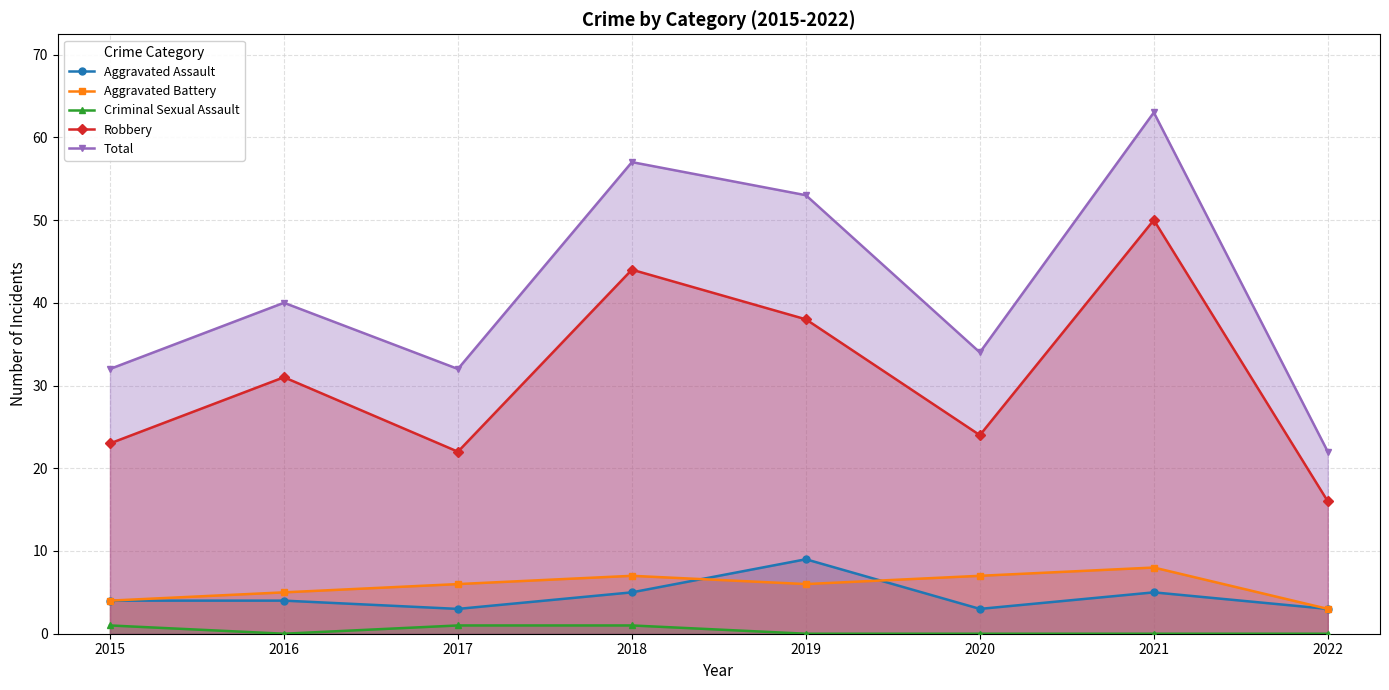

At which category does Aggravated Assault reach its first local peak?

2019